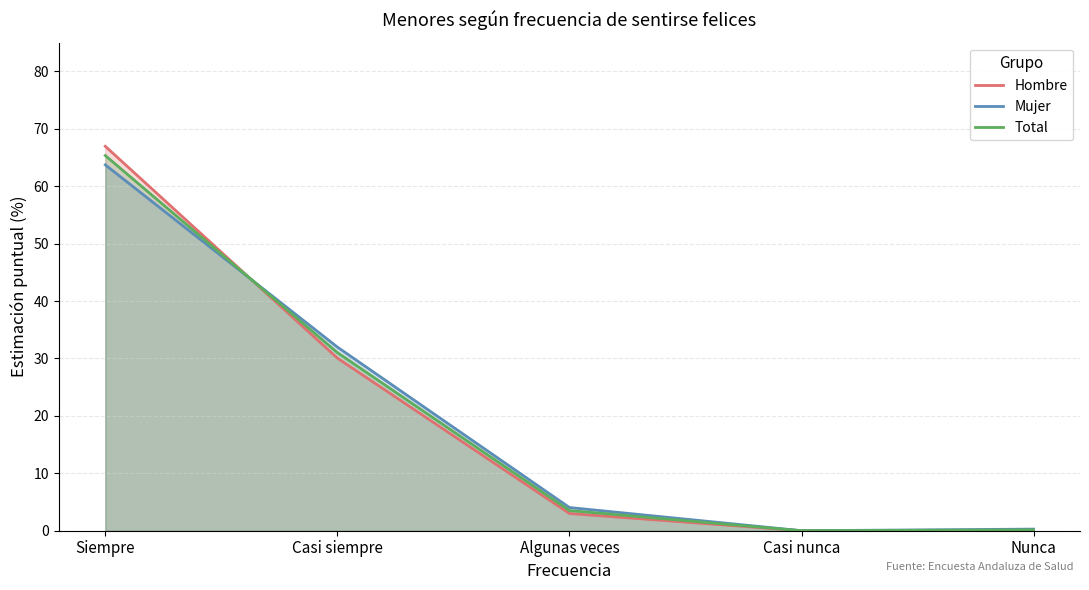

The Mujer series shows 63.7 at Siempre. True or false?

True